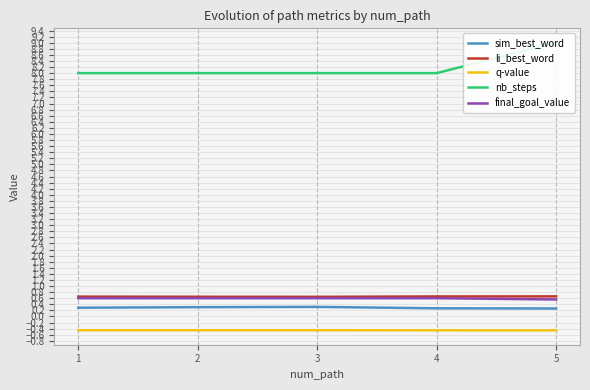

Count the li_best_word values in the range 0 to 1.

5